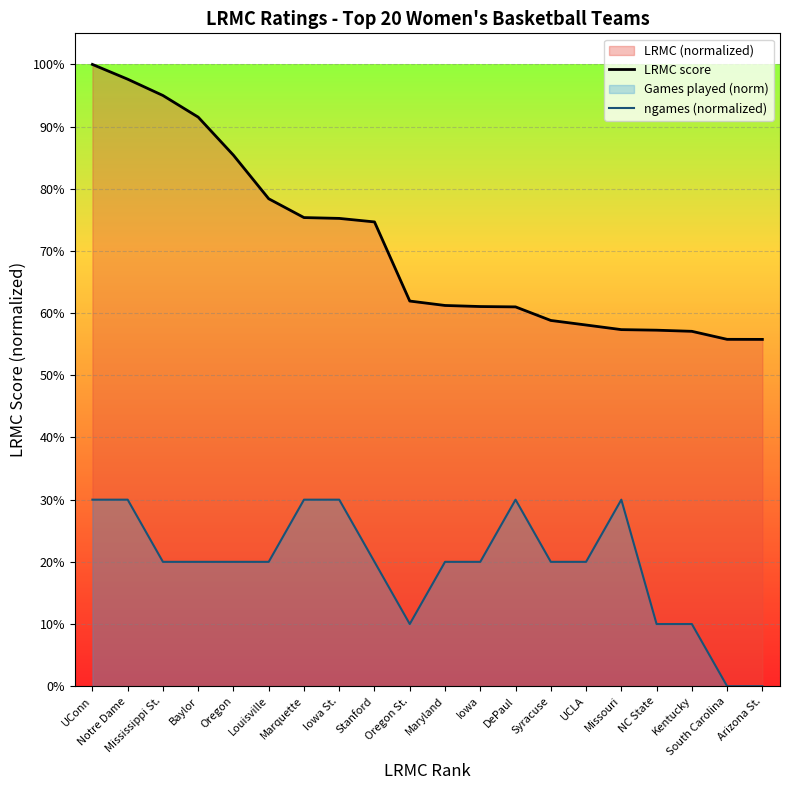

Which series has the largest total across all categories?

LRMC score